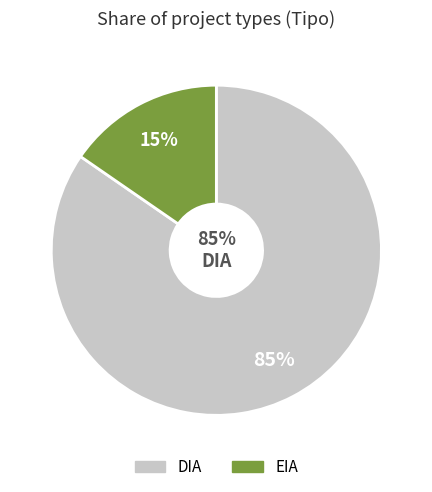

What is the total percentage of DIA and EIA?

100.0%